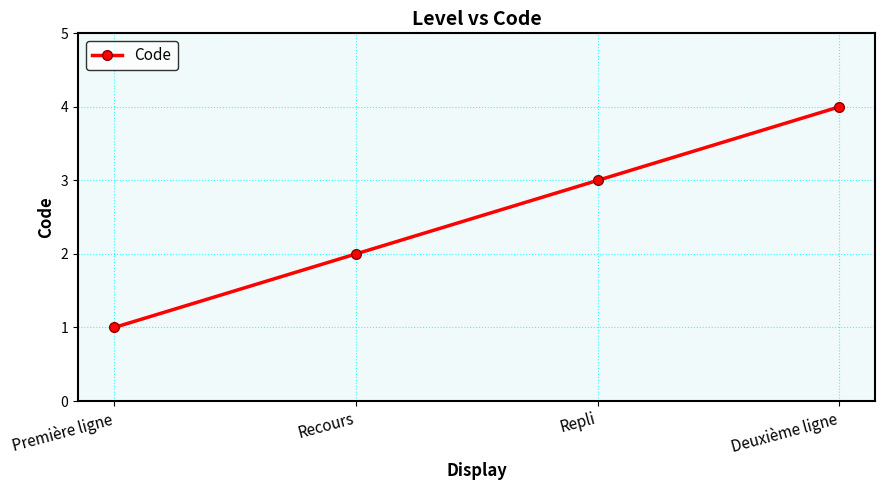

At which label is the value closest to 2?

Recours